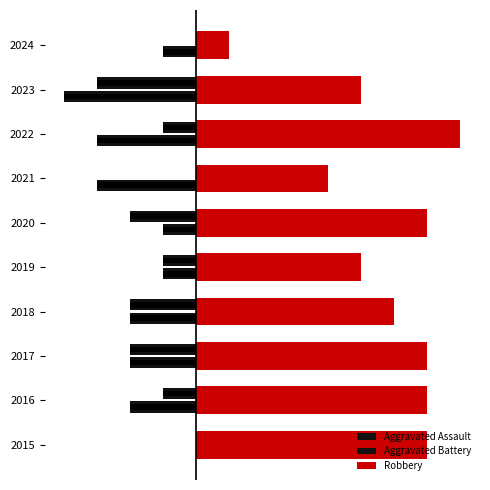

Does the chart contain stacked bars?

No